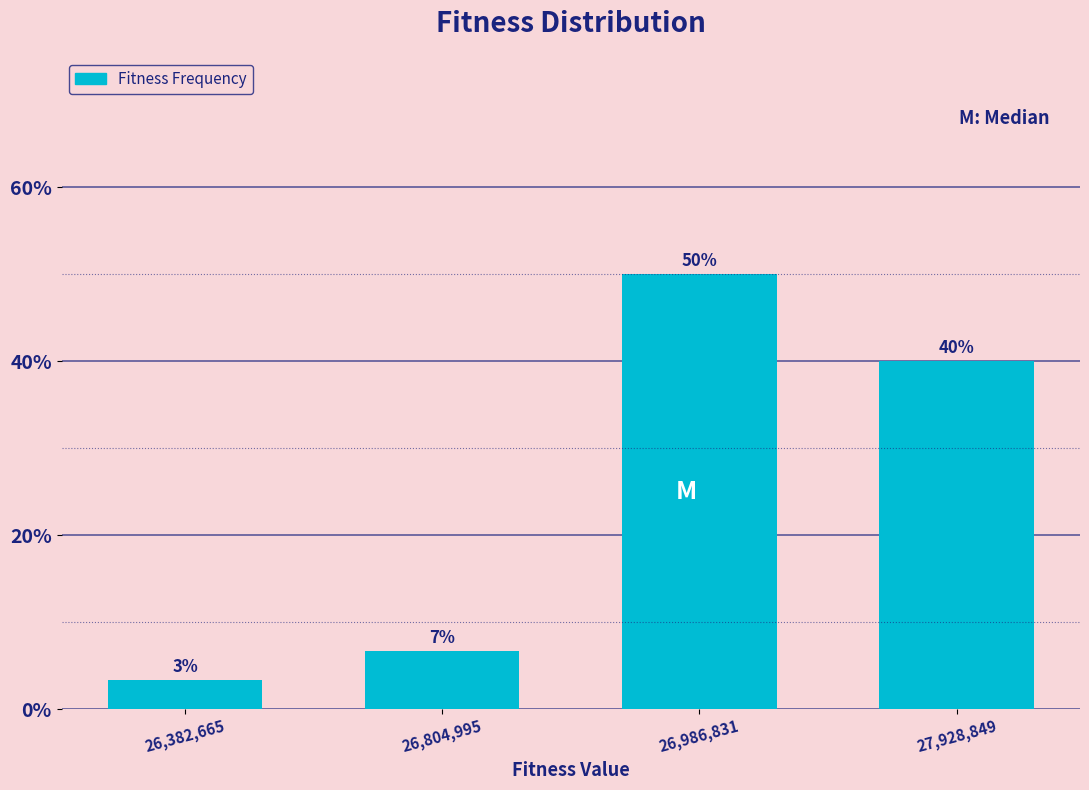

Rank the categories by value from lowest to highest.

26,382,665, 26,804,995, 27,928,849, 26,986,831